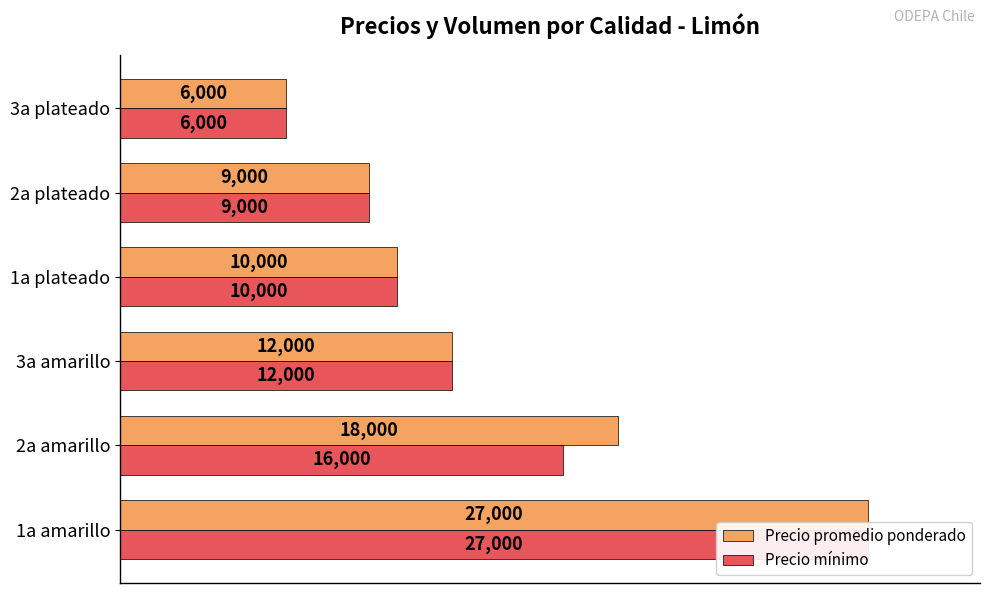

List the series in order of their peak value, lowest first.

Precio promedio ponderado, Precio mínimo